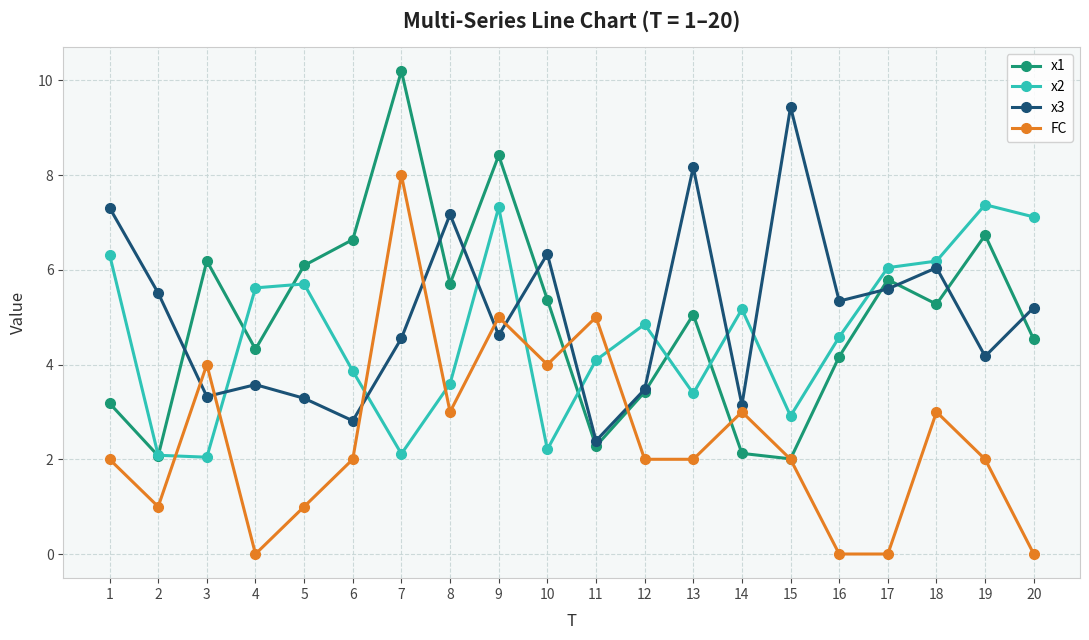

The FC series shows 5.0 at 9. True or false?

True